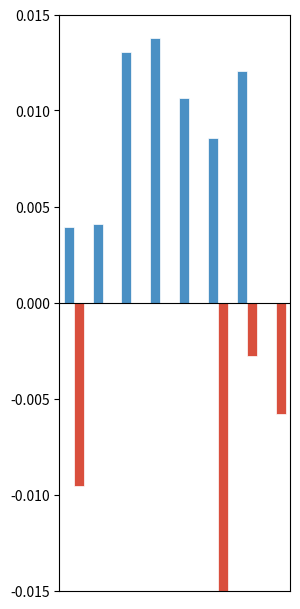

How many distinct data groups are displayed?

2